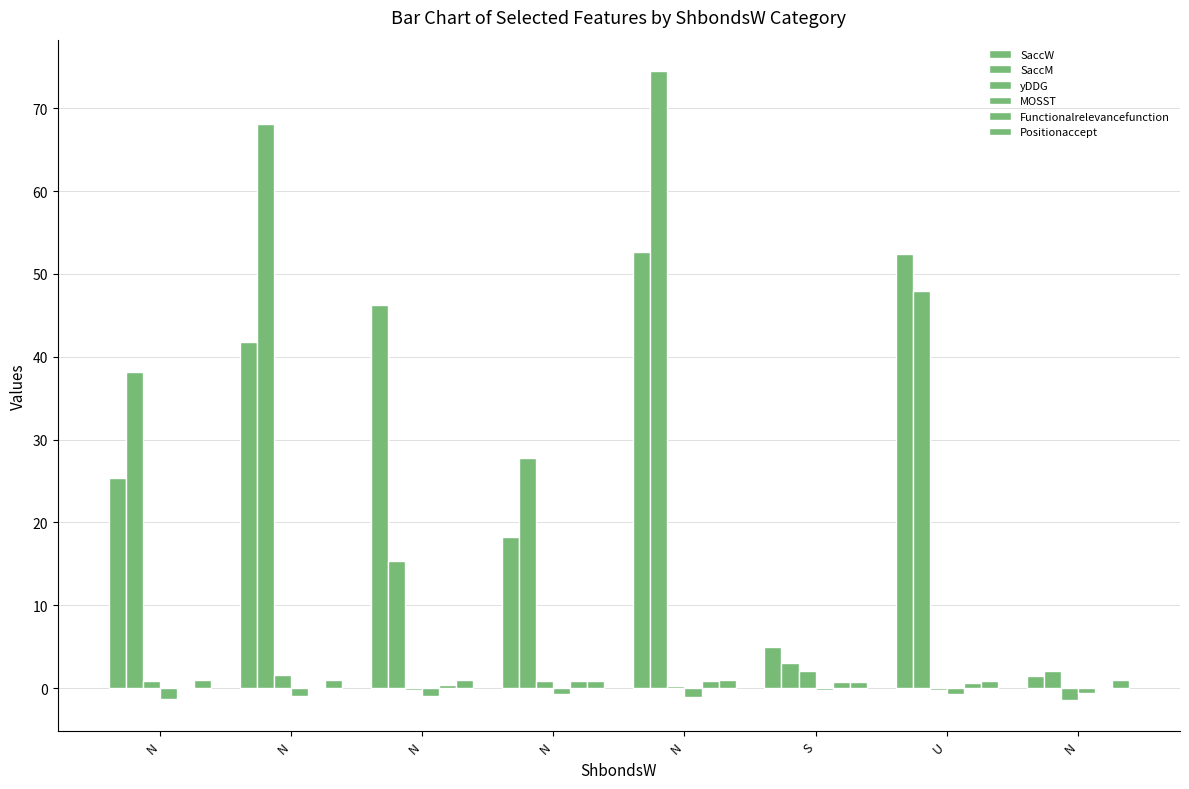

How many groups of bars are there?

8